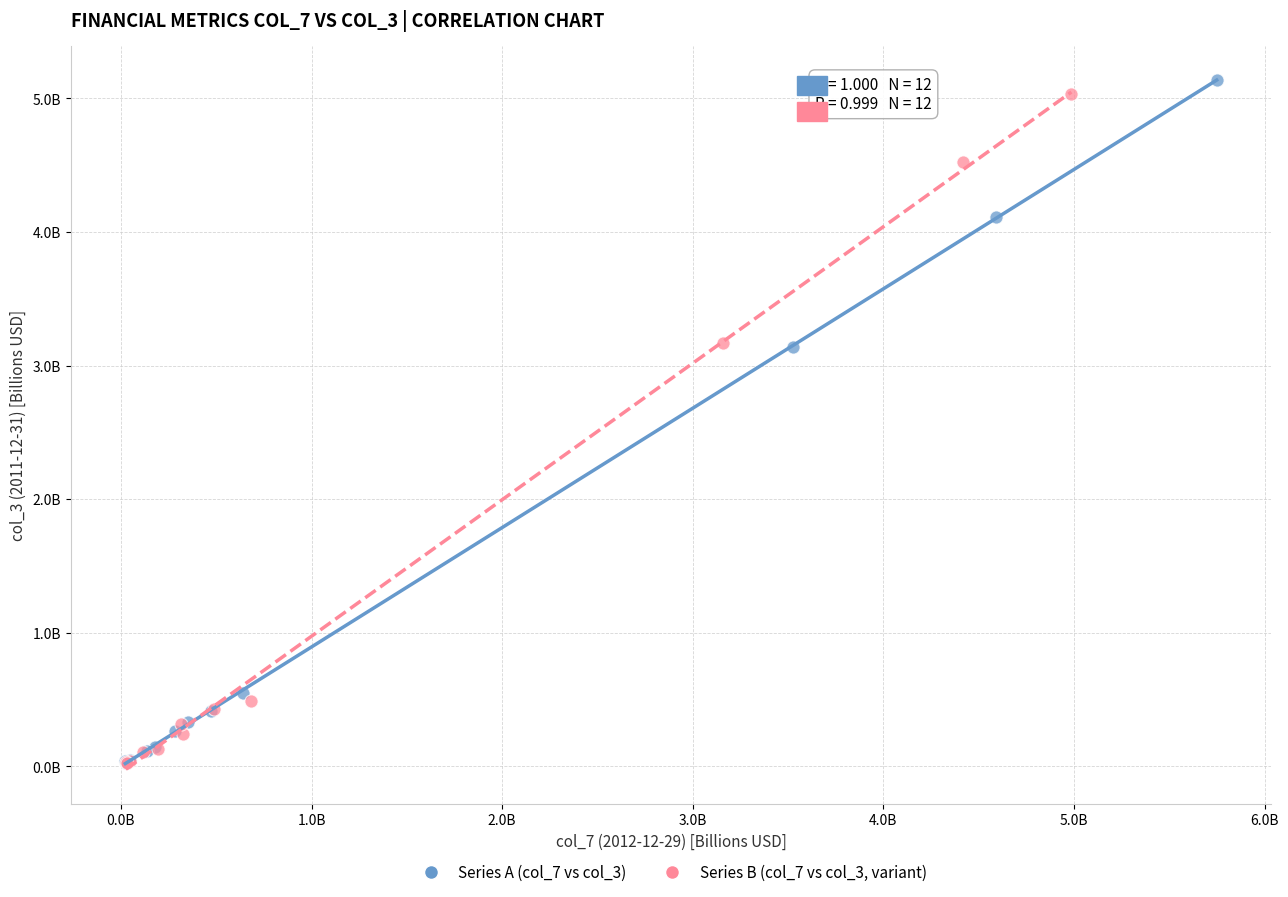

What are all the series names shown in the legend?

Series A (col_7 vs col_3), Series B (col_7 vs col_3, variant)